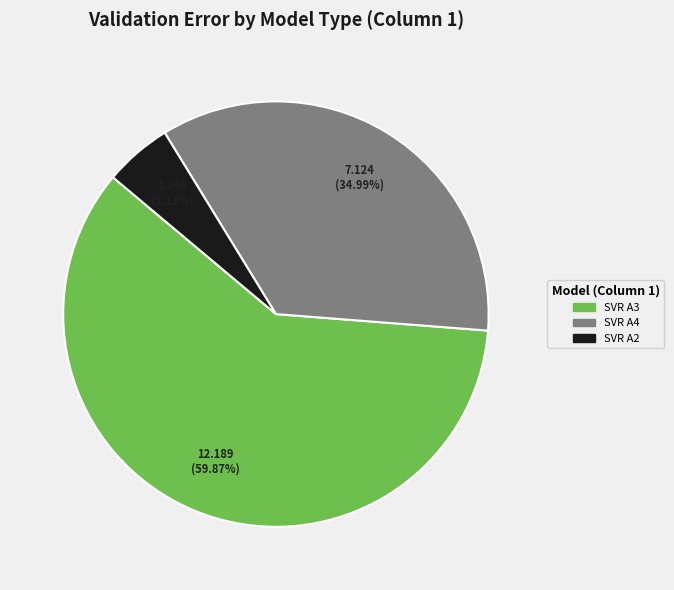

Is there any slice that represents more than half of the pie?

Yes